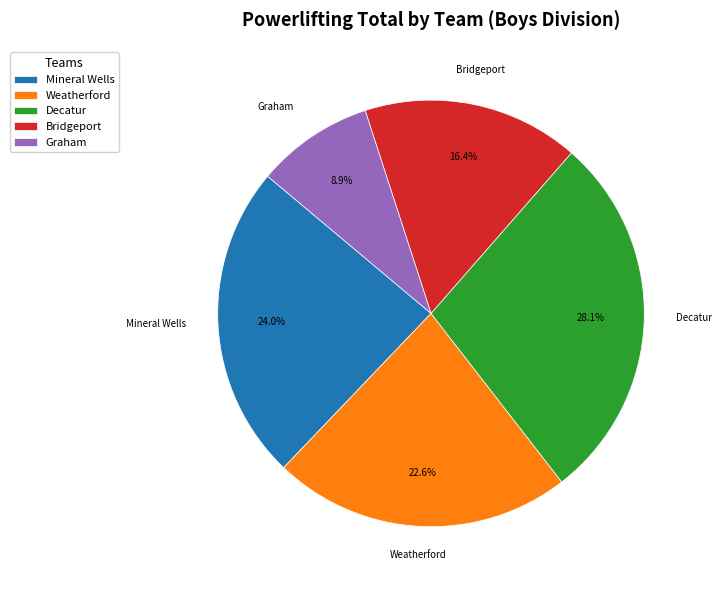

Rank the categories by value from lowest to highest.

Graham, Bridgeport, Weatherford, Mineral Wells, Decatur